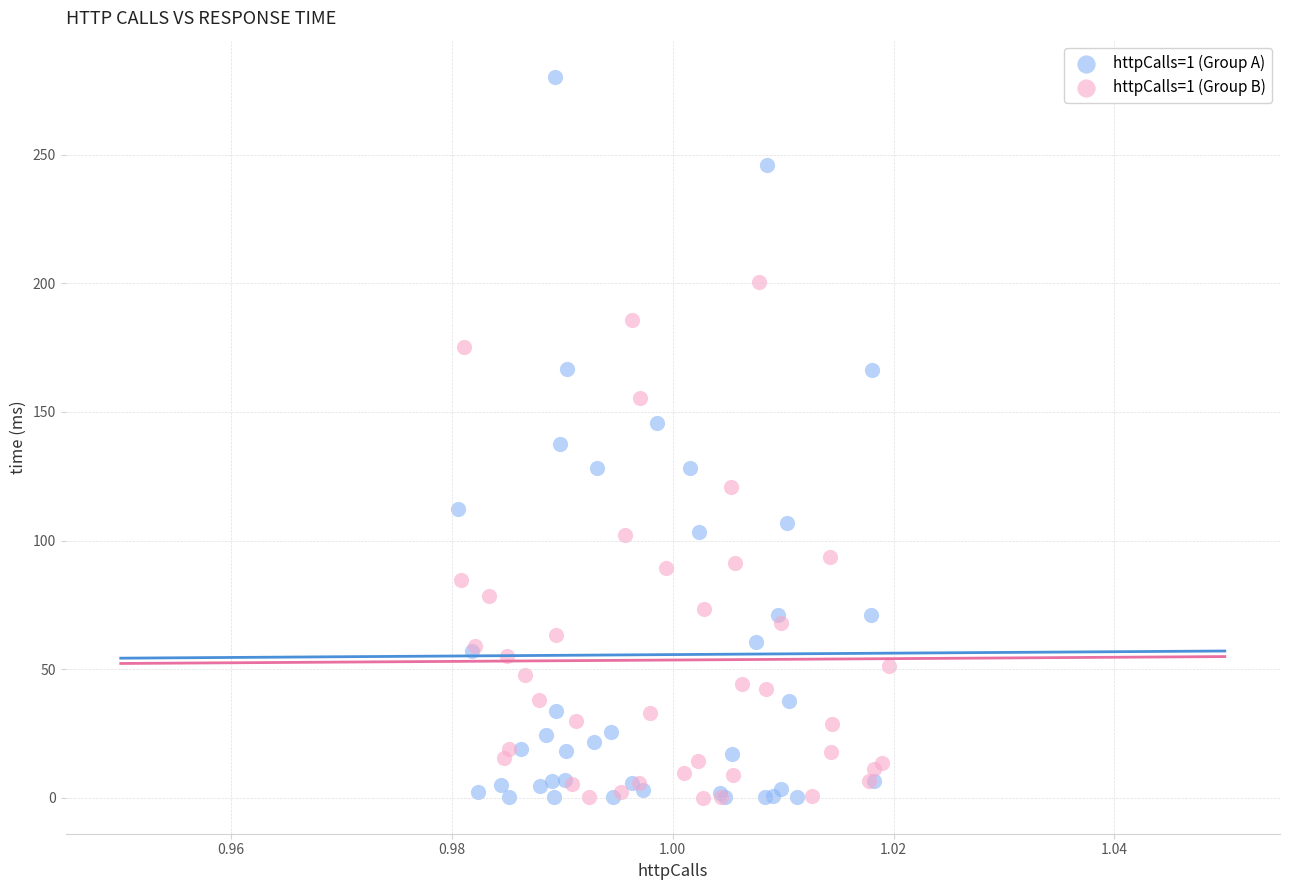

Which series has the largest Y range (max minus min)?

httpCalls=1 (Group A)